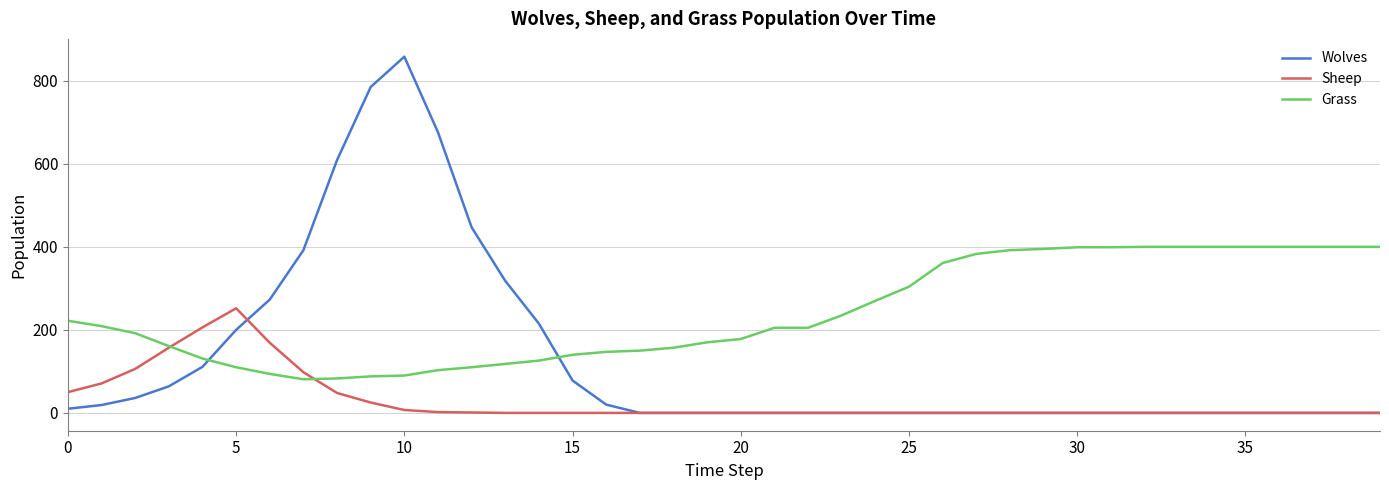

What is the greatest value displayed?

858